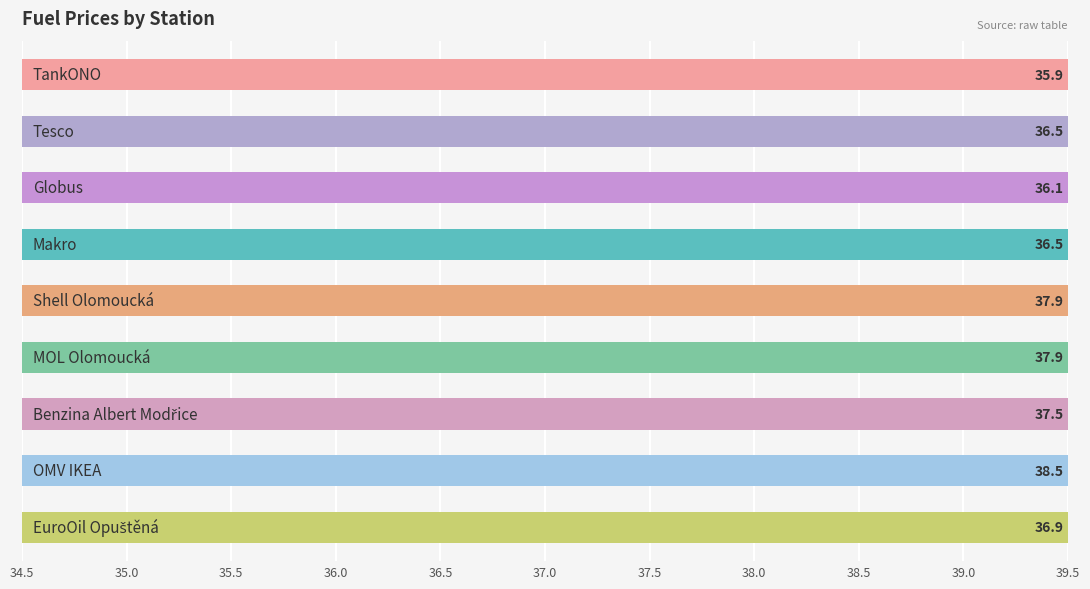

What is the smallest value displayed?

35.9